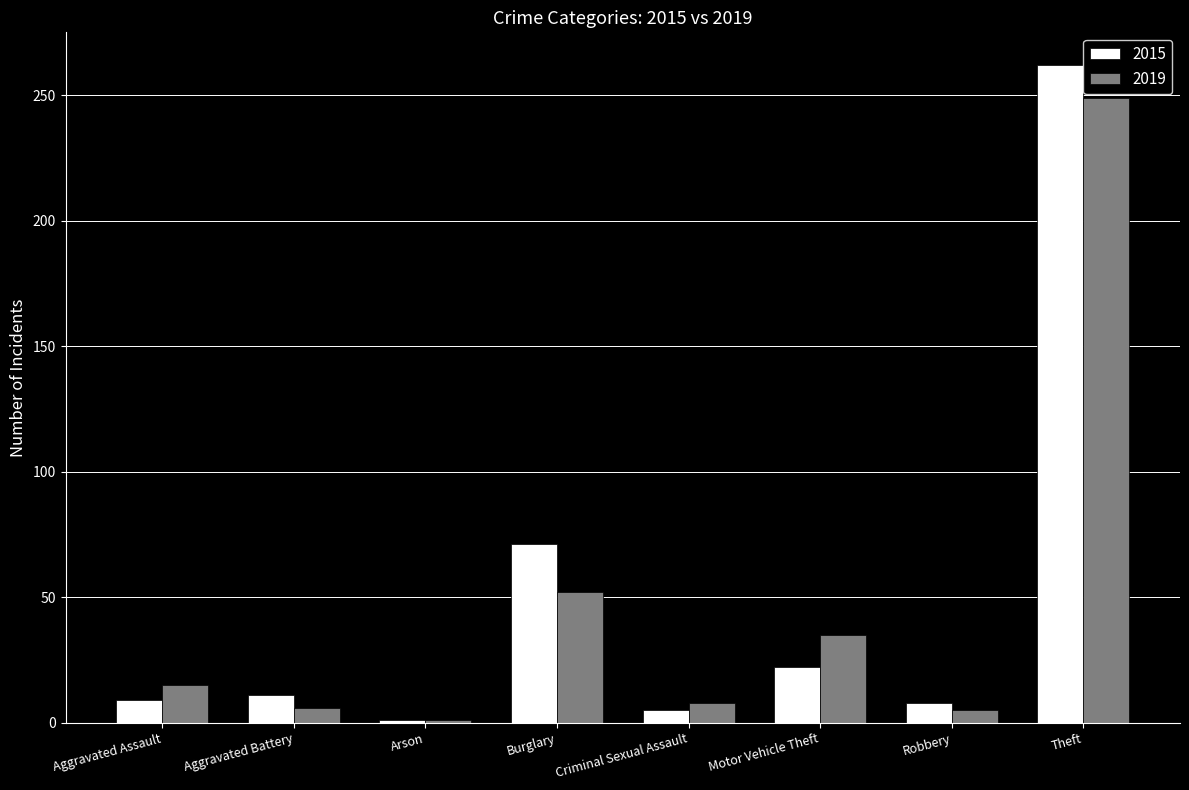

What is the label of the 4th bar from the right?

Criminal Sexual Assault